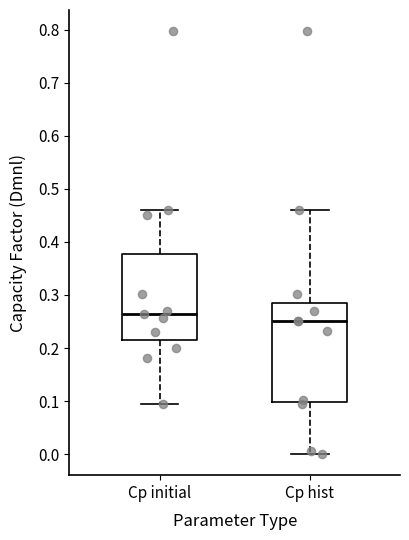

Where does the upper whisker of the box for Cp hist end on the y-axis? The values are not printed on the chart, so give them approximately, as read against the axis.

0.46